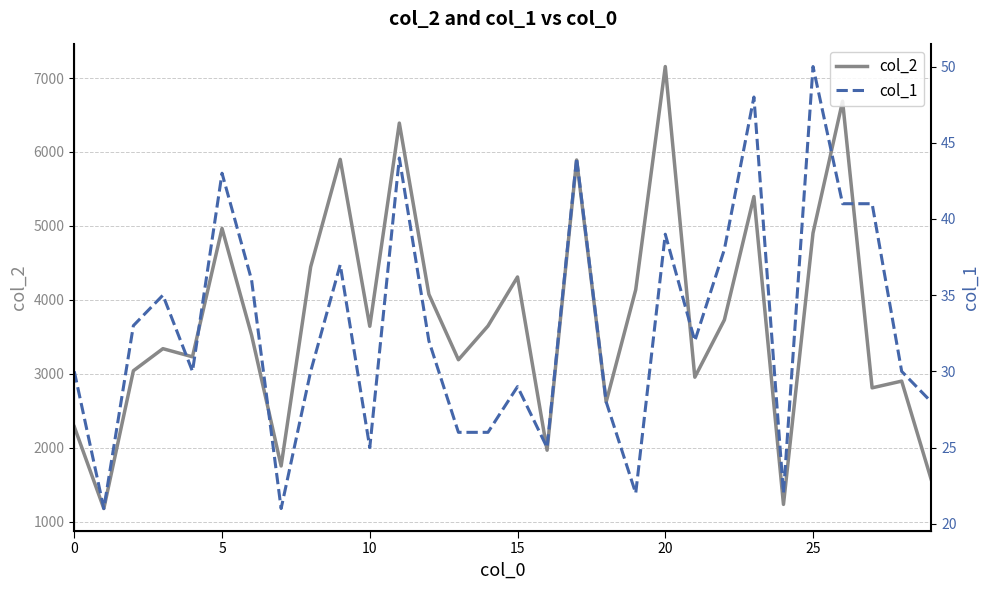

What is the difference between the second highest and minimum values in the col_1 series?

27